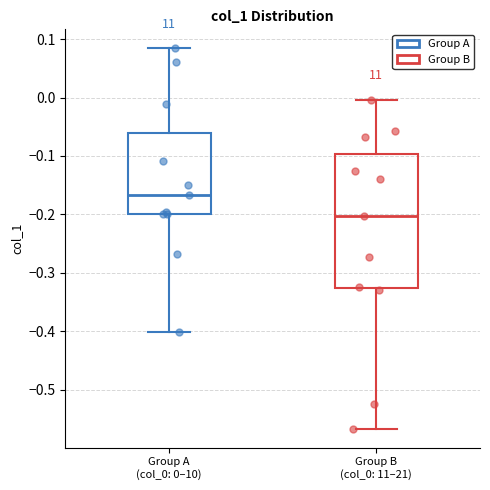

Which box's median line is the lowest?

Group B (col_0: 11–21)